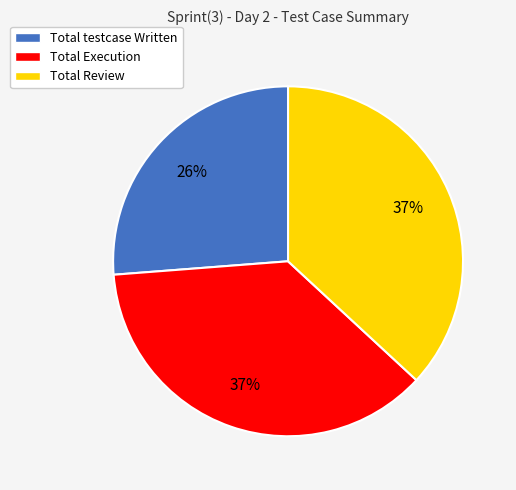

Which category has the smallest portion of the pie?

Total testcase Written